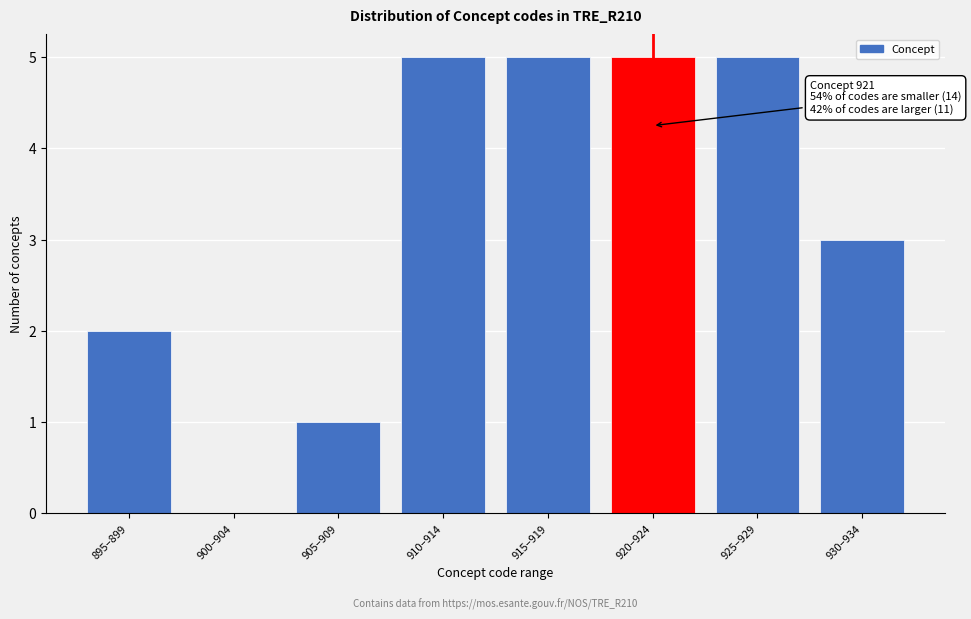

Reading left to right, extract all data points from this chart.

895–899=2	900–904=0	905–909=1	910–914=5	915–919=5	920–924=5	925–929=5	930–934=3